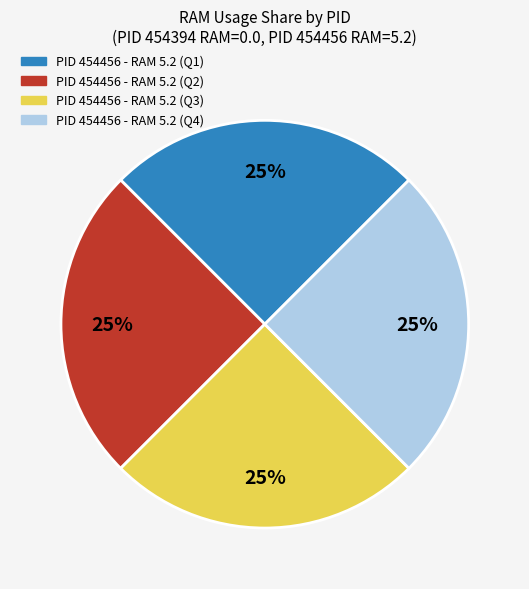

To the nearest percent, what is the average slice percentage?

25%